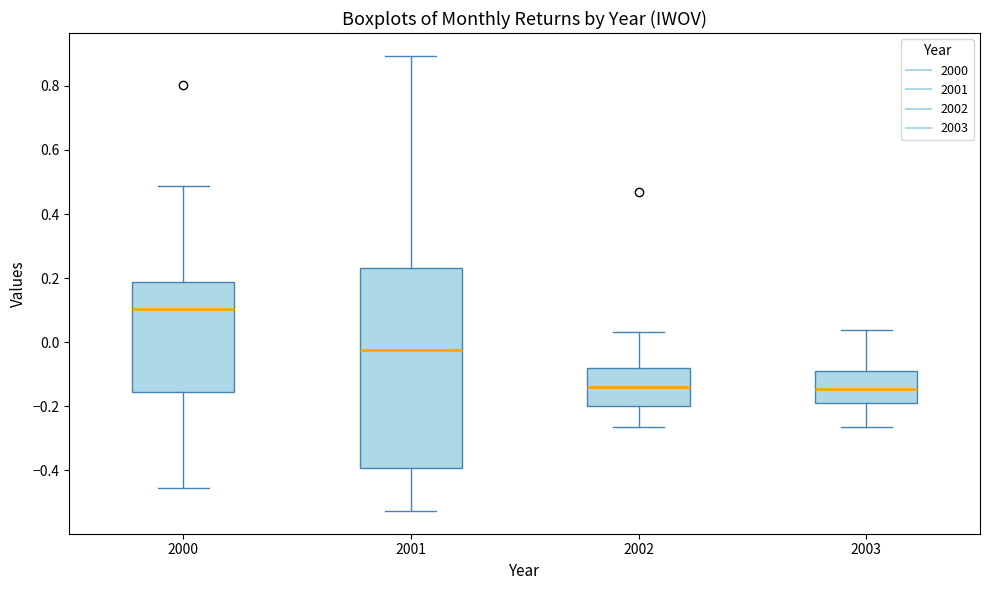

Where does the upper whisker of the box at x = 2000 end on the y-axis? The values are not printed on the chart, so give them approximately, as read against the axis.

0.48